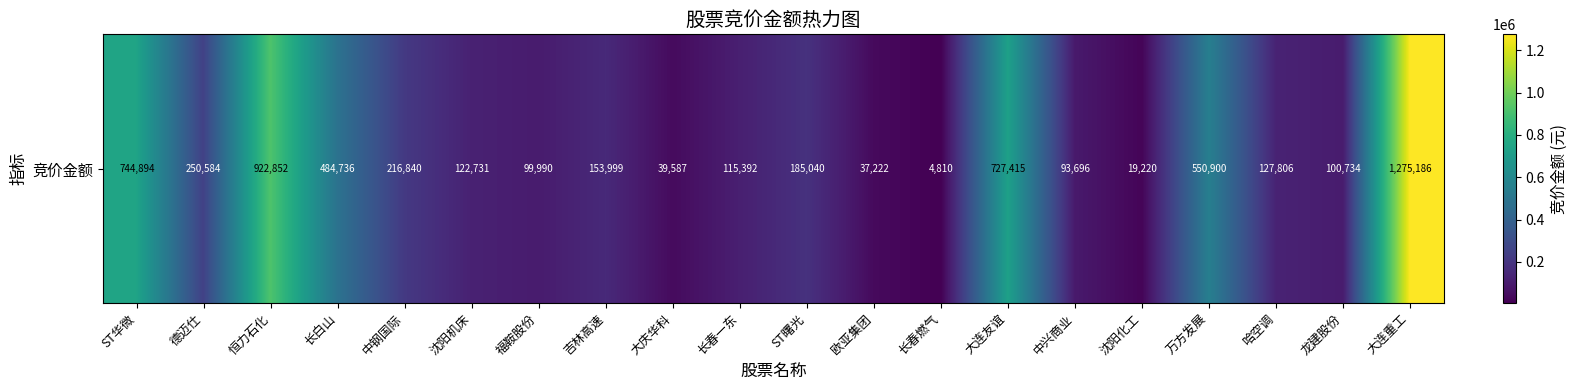

What is the minimum value shown in the chart?

4810